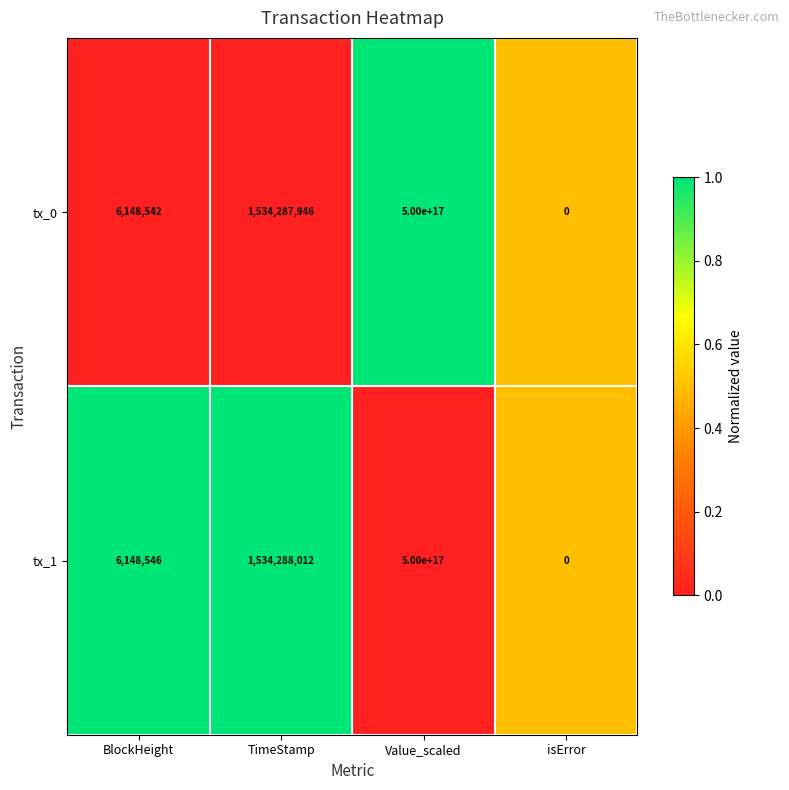

Where does the tx_1 series first go above 1534288012?

Value_scaled